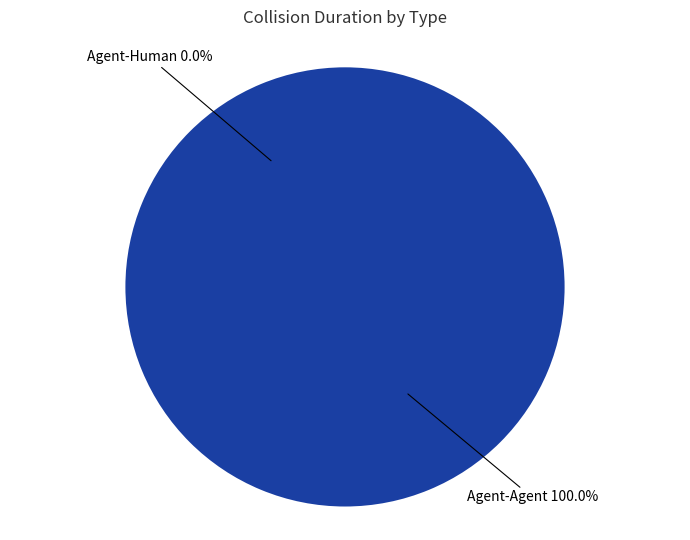

Is there a majority slice in this chart?

Yes